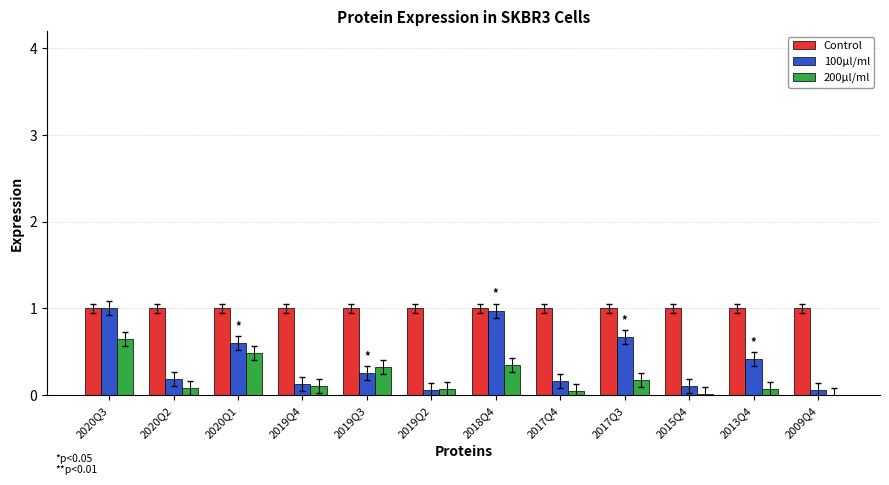

Is the value of 200µl/ml at 2019Q4 greater than the value of 100µl/ml at 2017Q3?

No